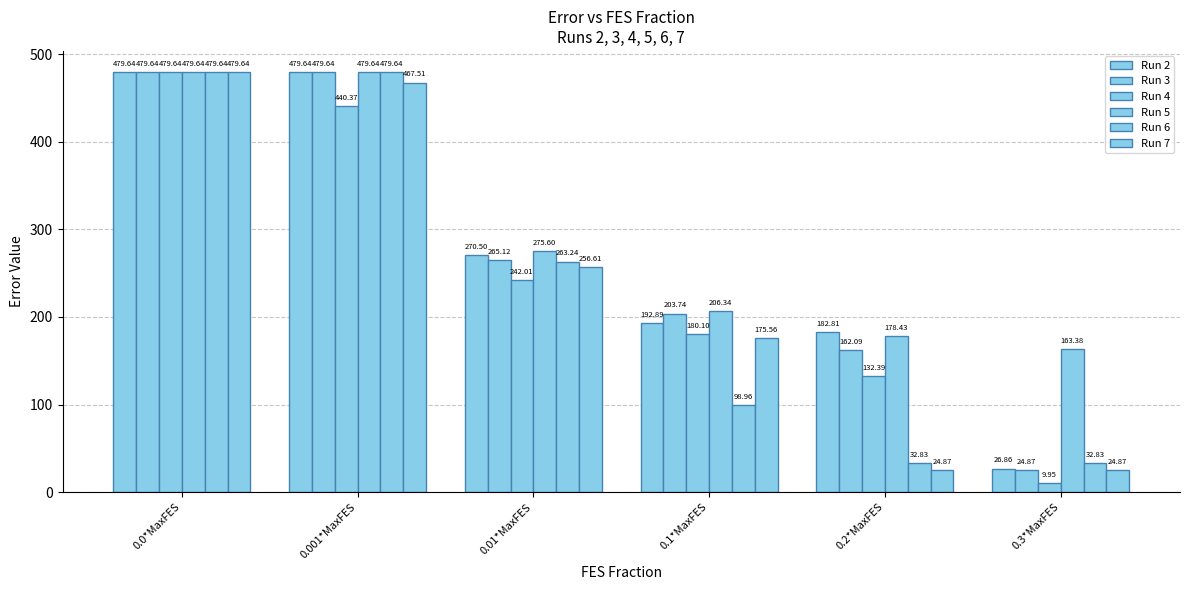

How many bars are there in each group?

6